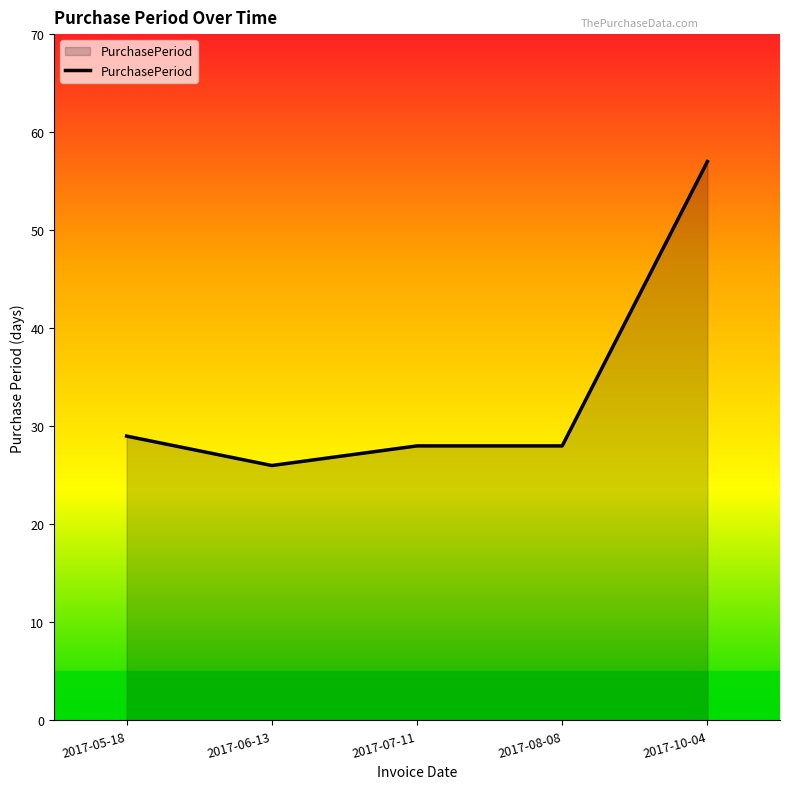

The value at 2017-07-11 is 28. True or false?

True